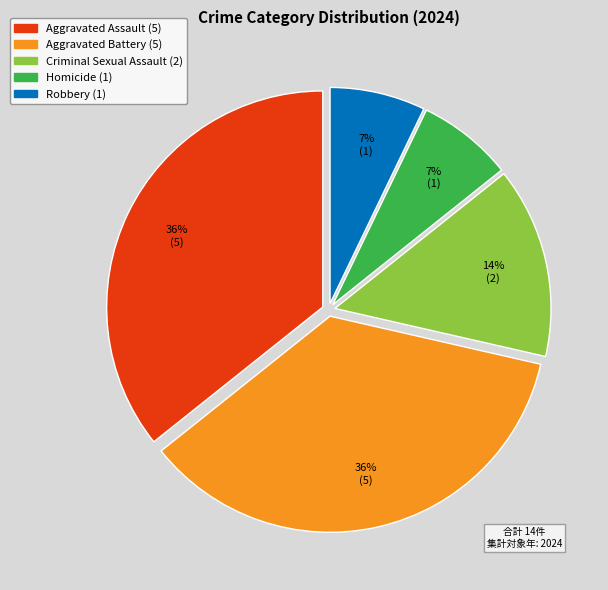

To the nearest percent, what is the average slice percentage?

20%